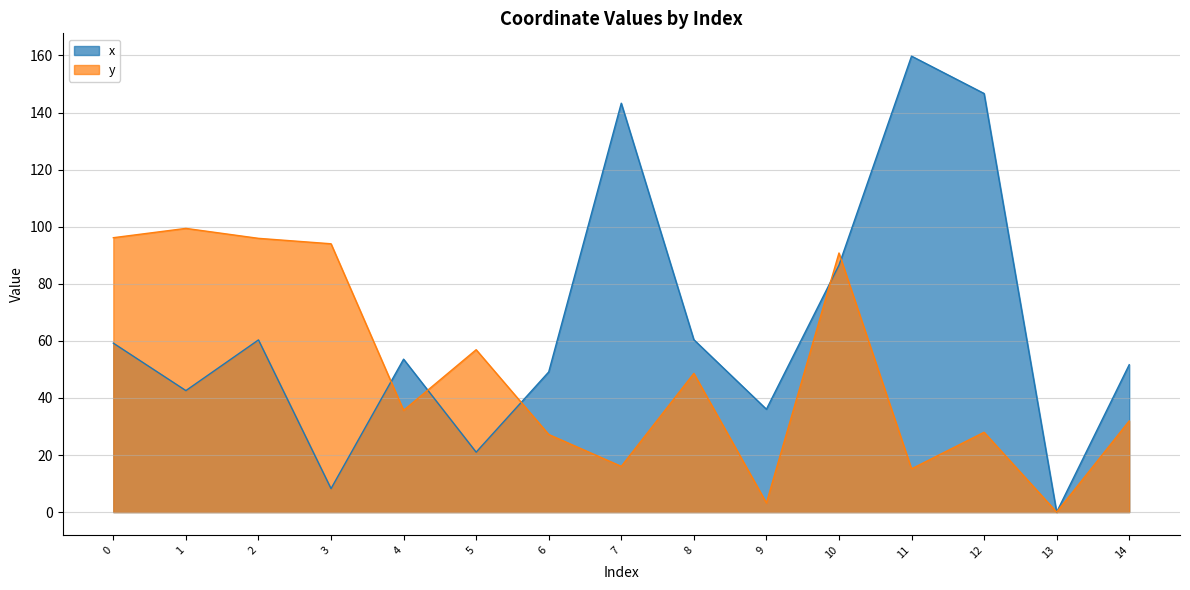

The y series shows 159.2 at 10. True or false?

False